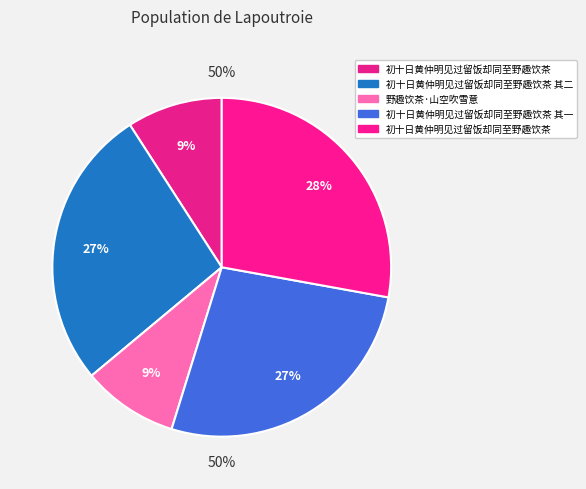

Does any single category account for the majority?

No